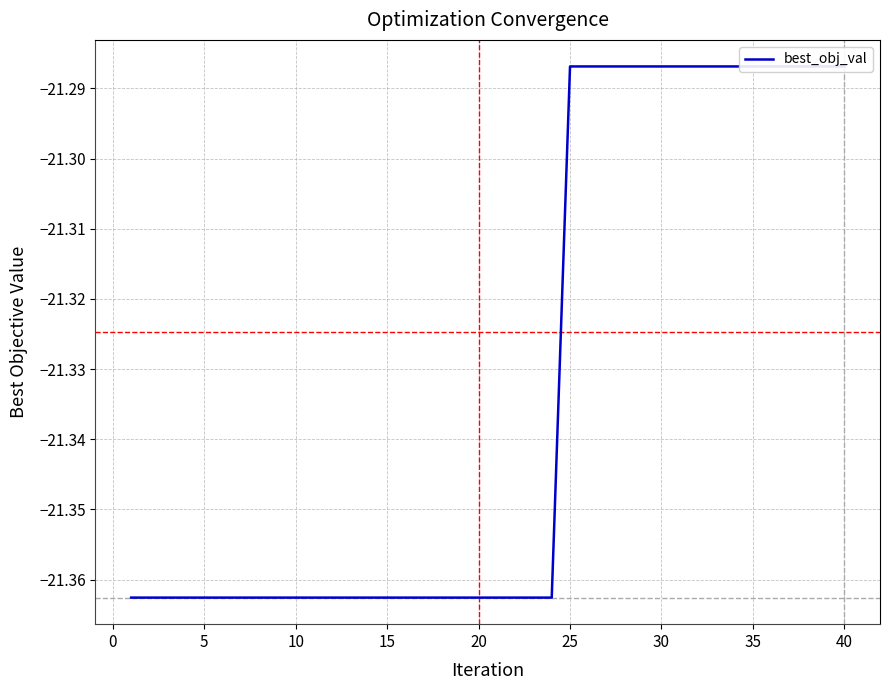

True or false: there are more than 0 points higher than both neighbors.

False